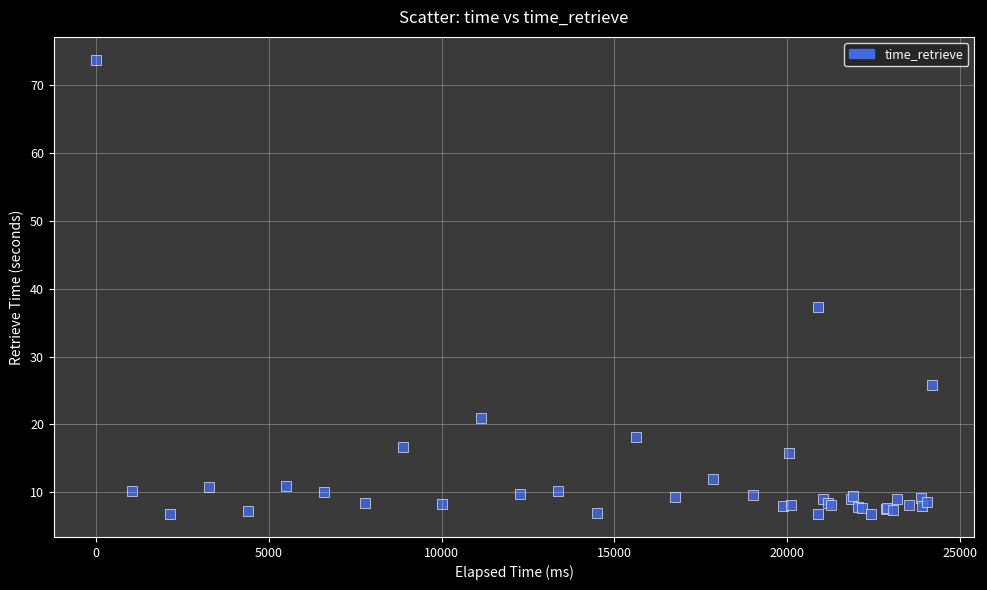

What Y value in the scatter plot is closest to 40?

37.2